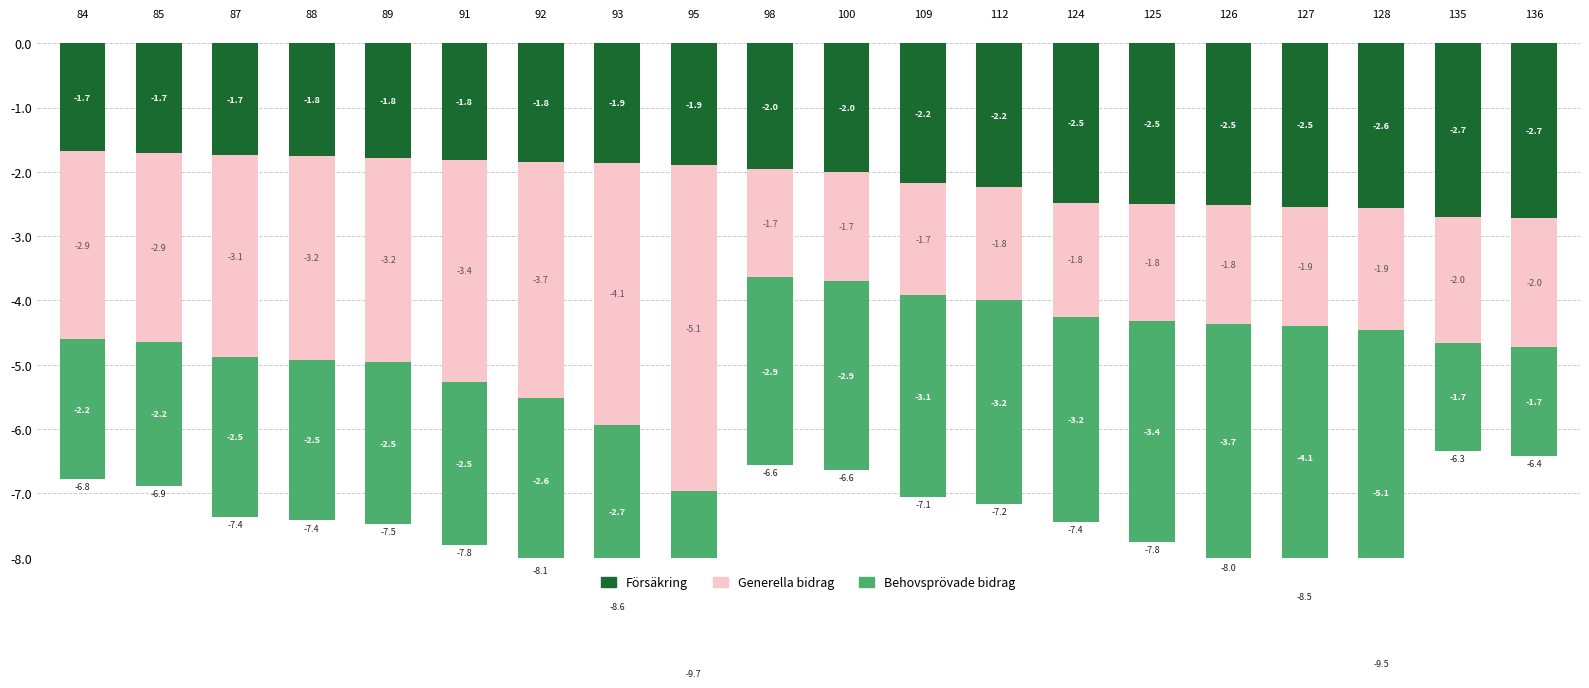

Is the value of Försäkring at 85 greater than the value of Generella bidrag at 91?

Yes